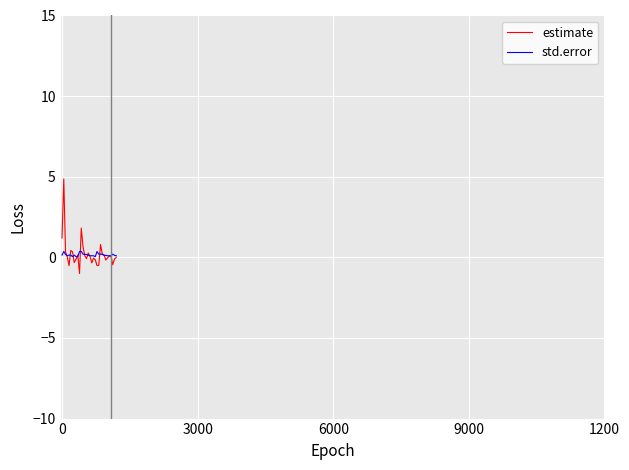

Which series has the largest range (max minus min)?

estimate